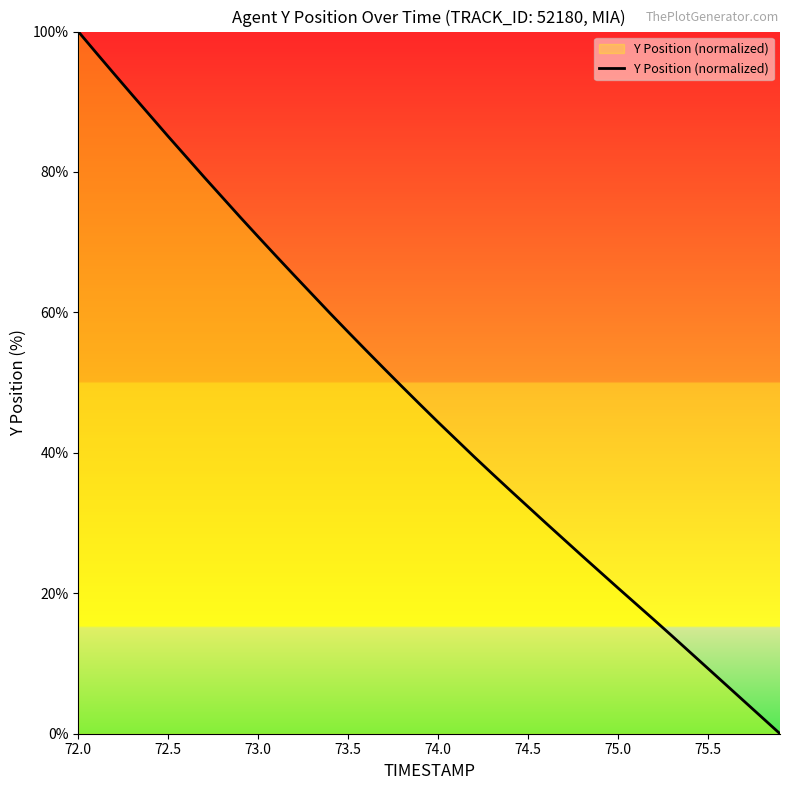

True or false: the data has more than 2 interior local peaks.

False